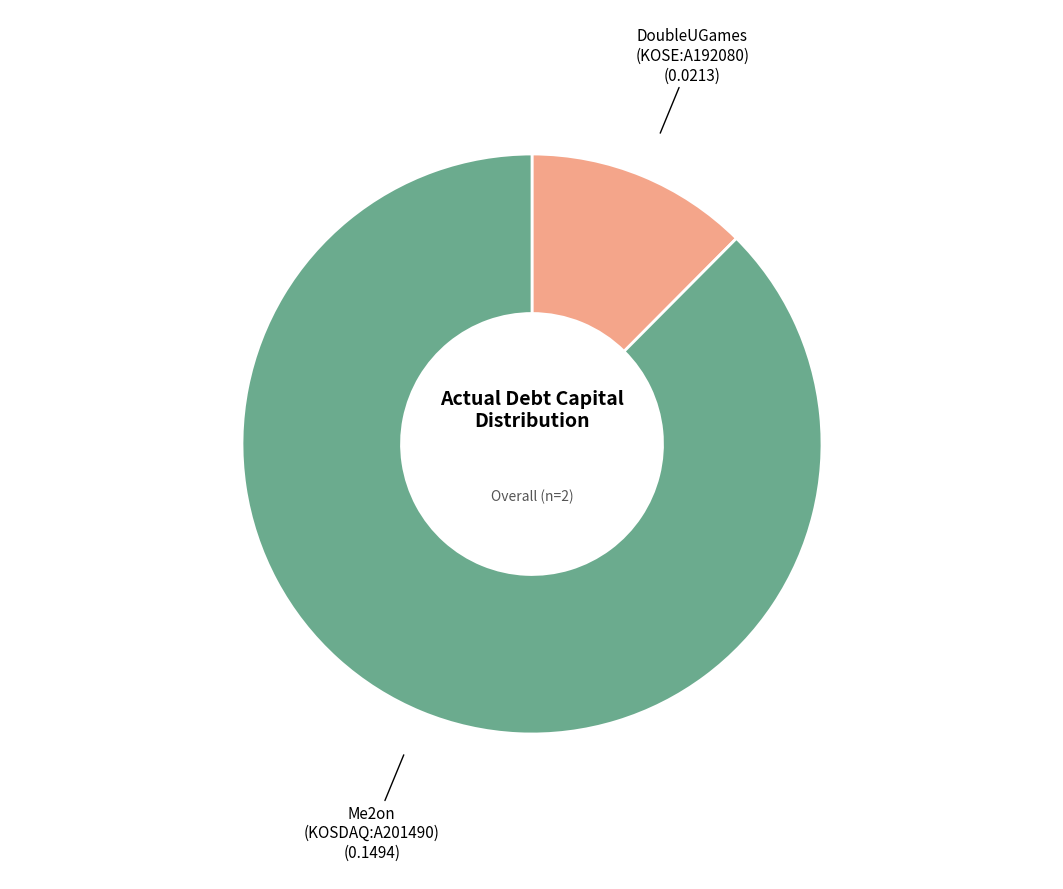

Count the number of slices in the pie.

2